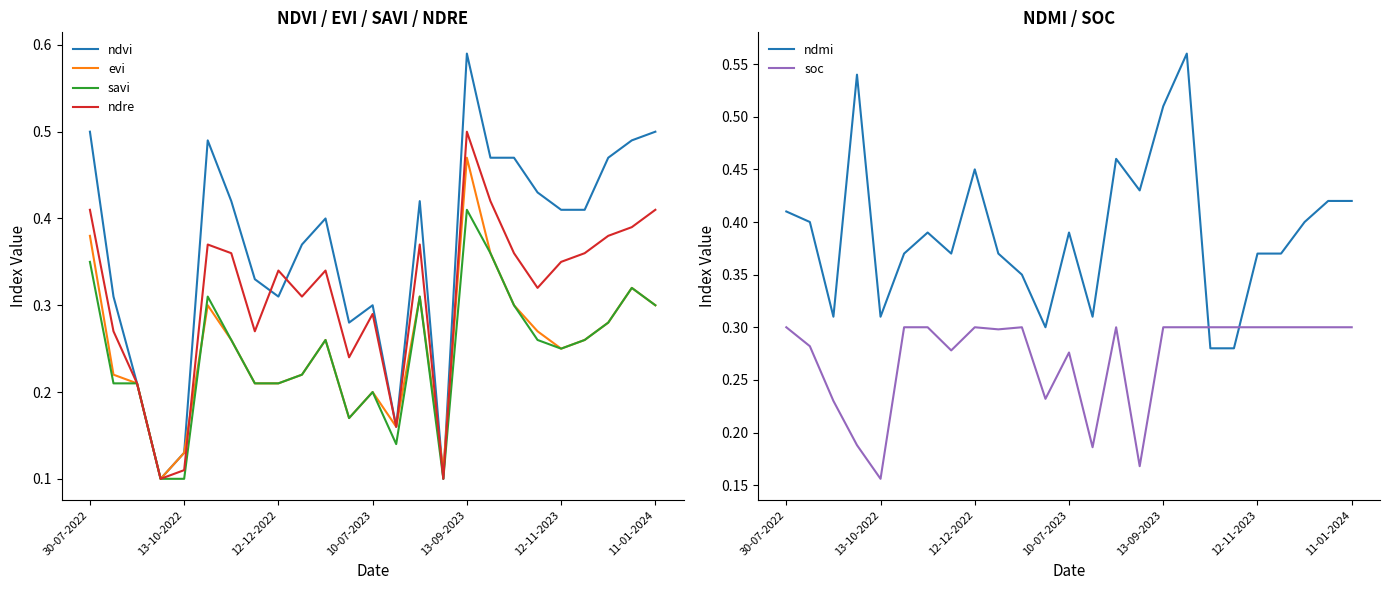

Which series ends up on top after the final intersection of savi and soc?

savi